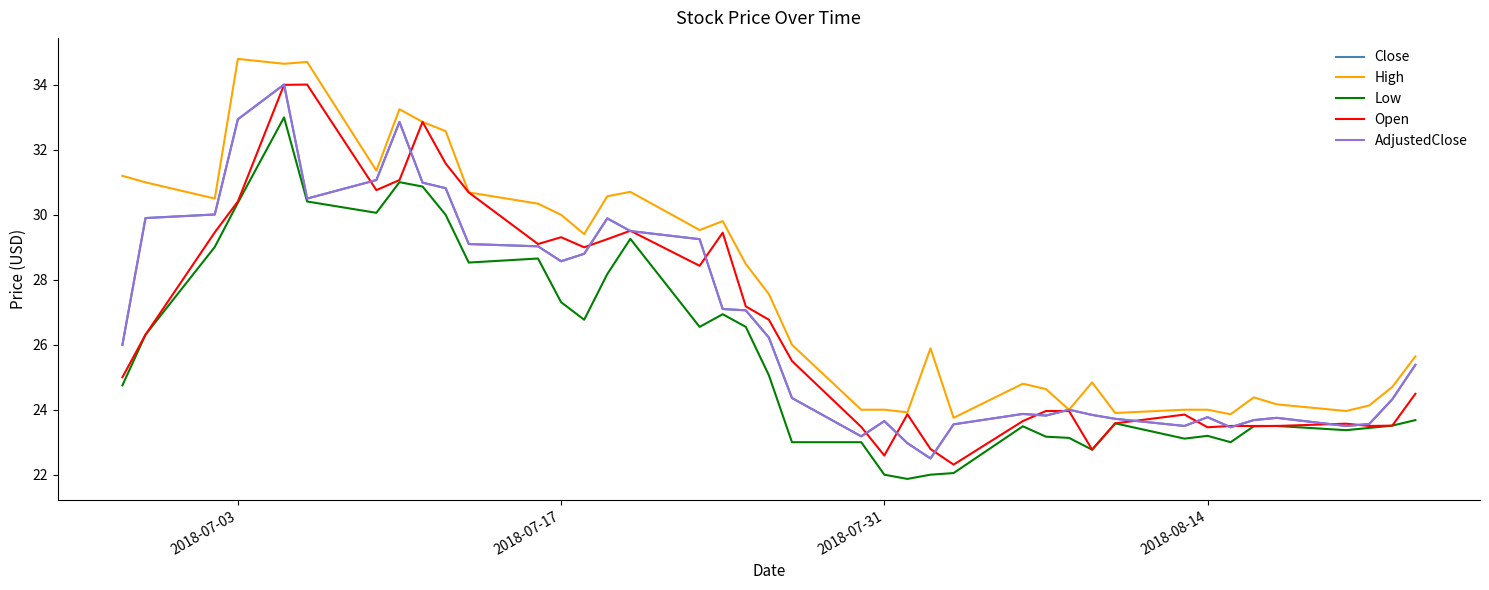

At how many categories does at least one series exceed 22?

40